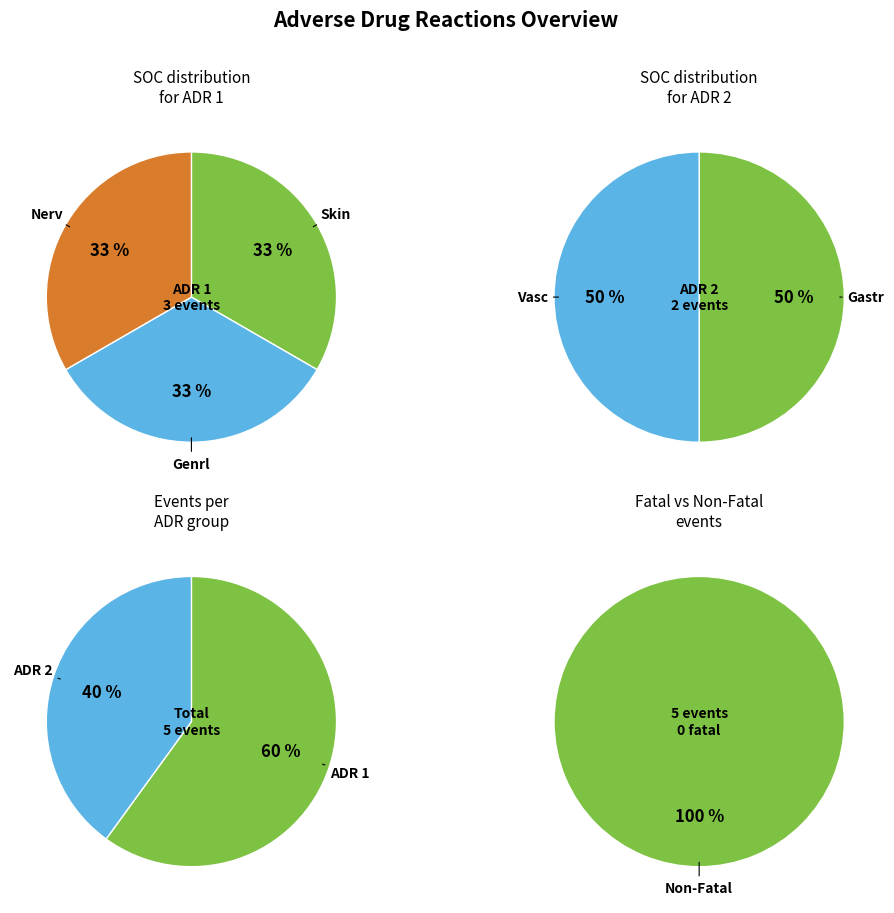

To the nearest percent, what percentage of the pie is ADR 2?

40%